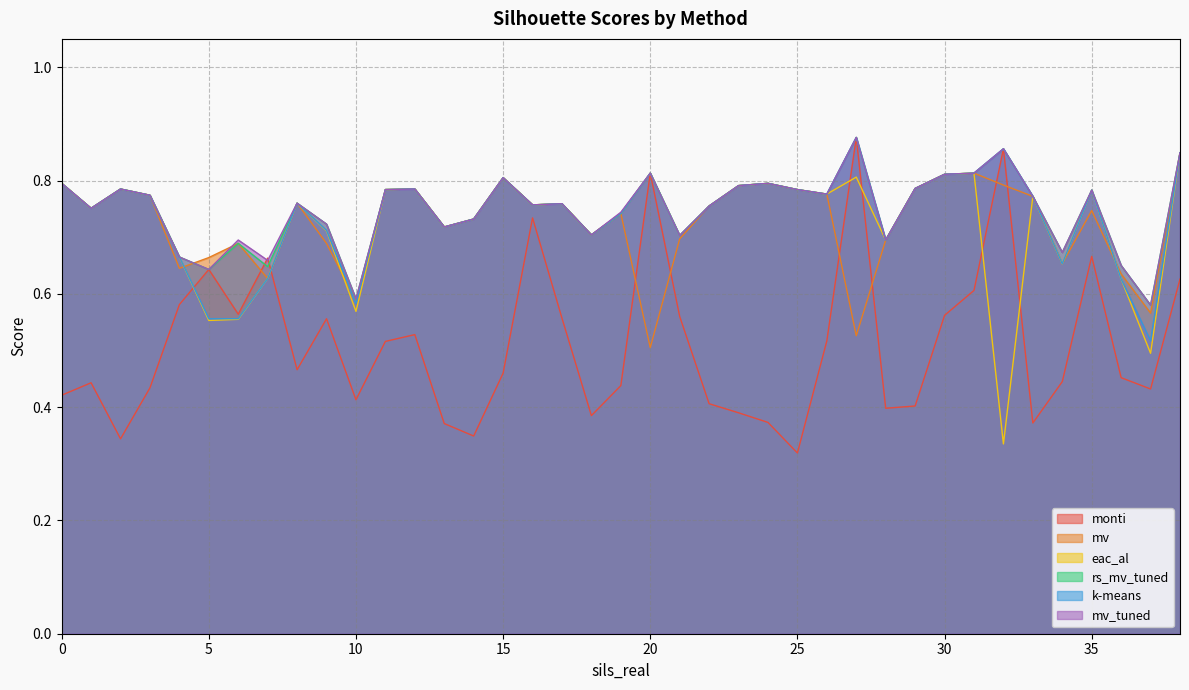

What is the difference between the maximum and minimum values in the eac_al series?

0.5